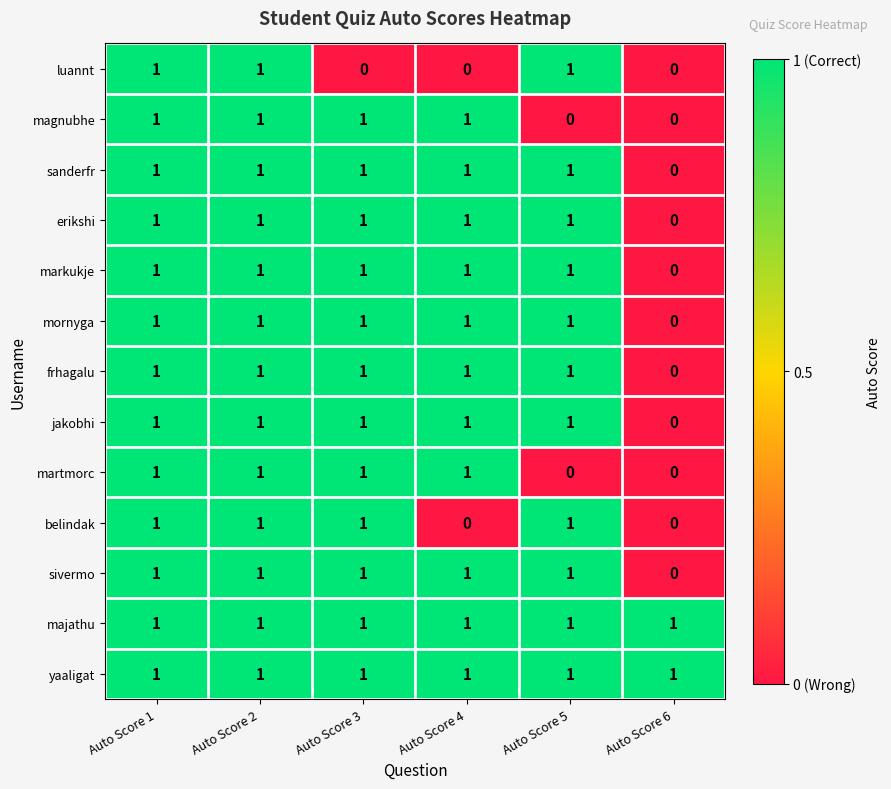

What is the sum of all jakobhi values?

5